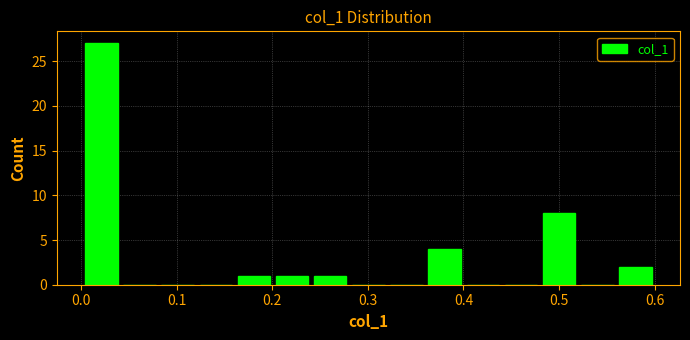

Read against the x-axis, roughly where is the centre of the tallest bar?

0.02